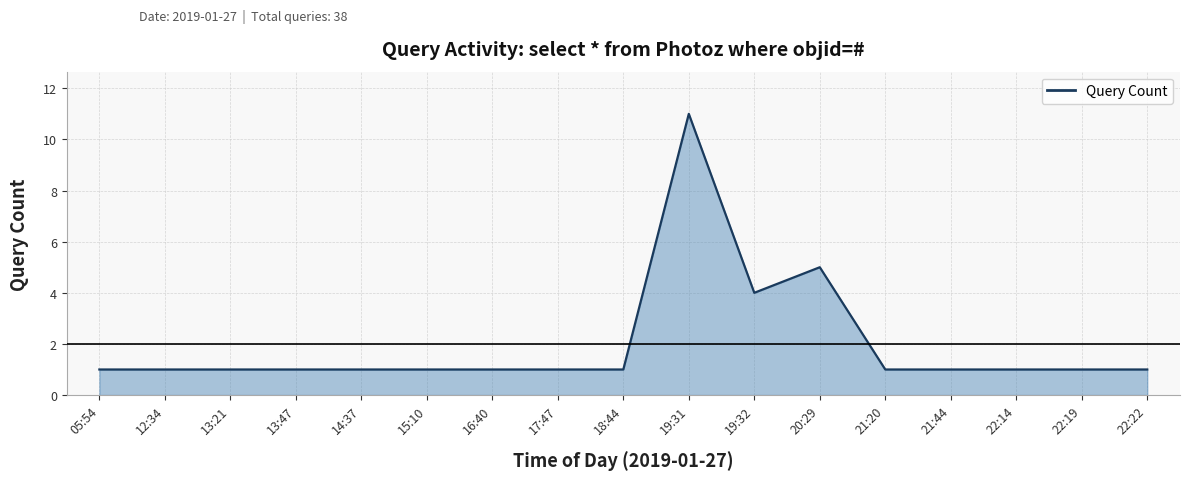

Which label corresponds to the largest value in the chart?

19:31